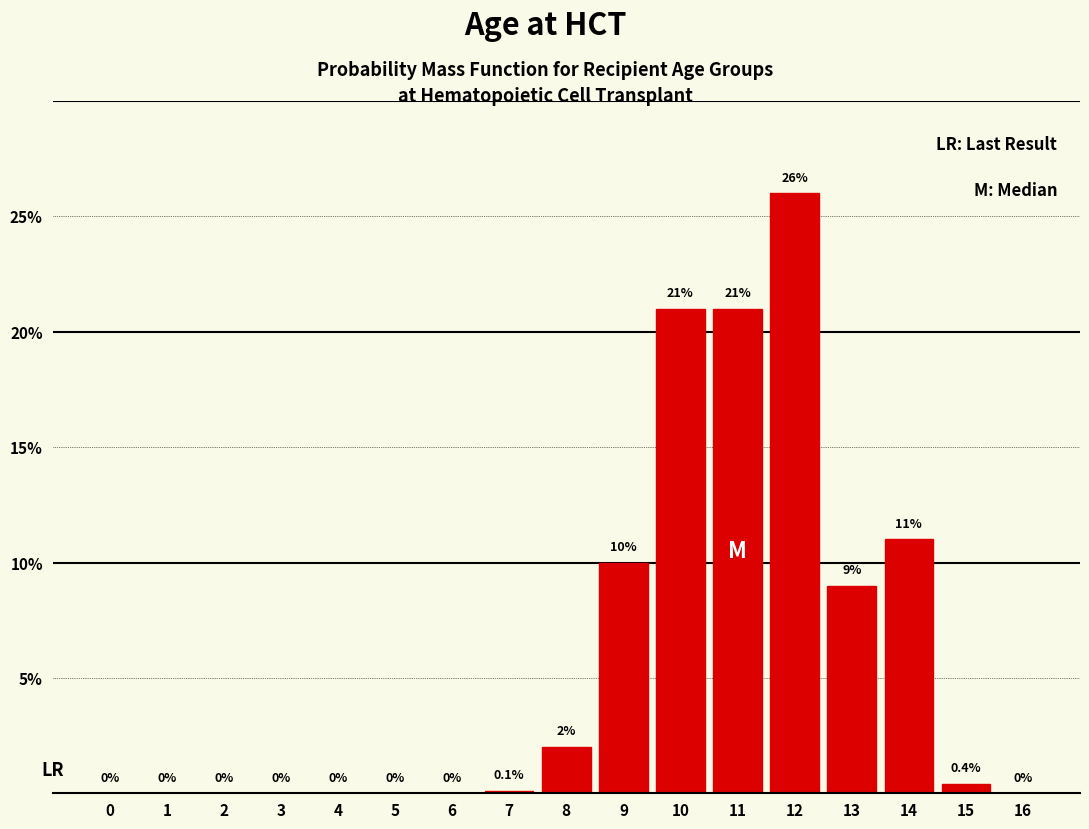

Reading left to right, list all the values displayed in this chart.

0=0.0	1=0.0	2=0.0	3=0.0	4=0.0	5=0.0	6=0.0	7=0.1	8=2.0	9=10.0	10=21.0	11=21.0	12=26.0	13=9.0	14=11.0	15=0.4	16=0.0